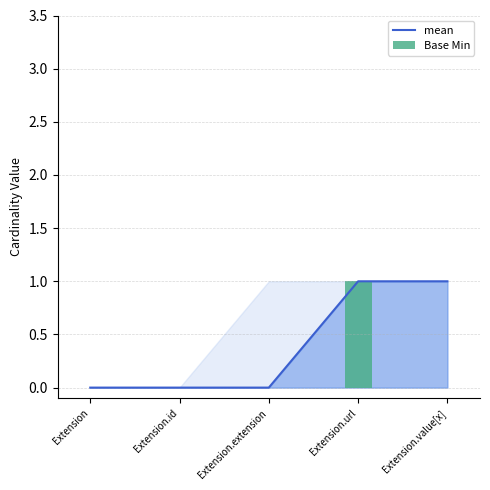

How many Base Min values are between 0 and 1?

5